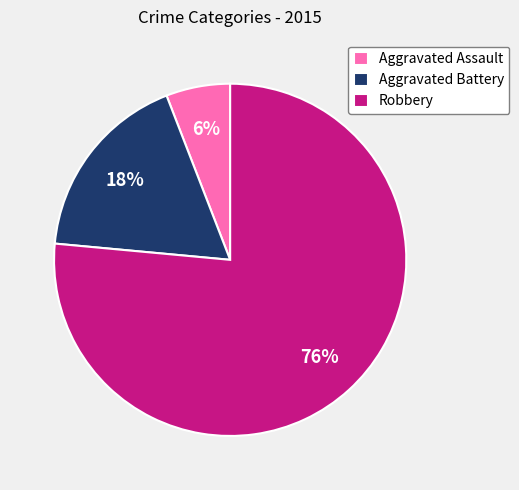

Which category has the biggest portion of the pie?

Robbery